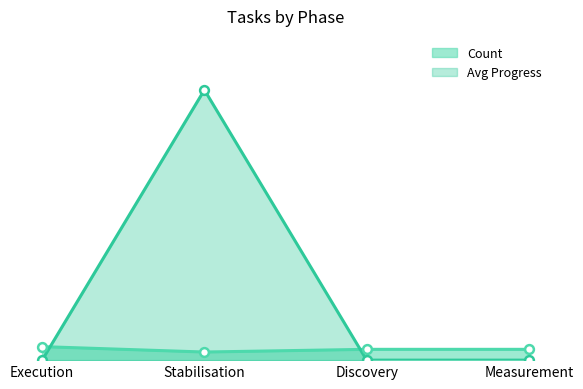

Which series reaches the maximum Y coordinate?

Avg Progress